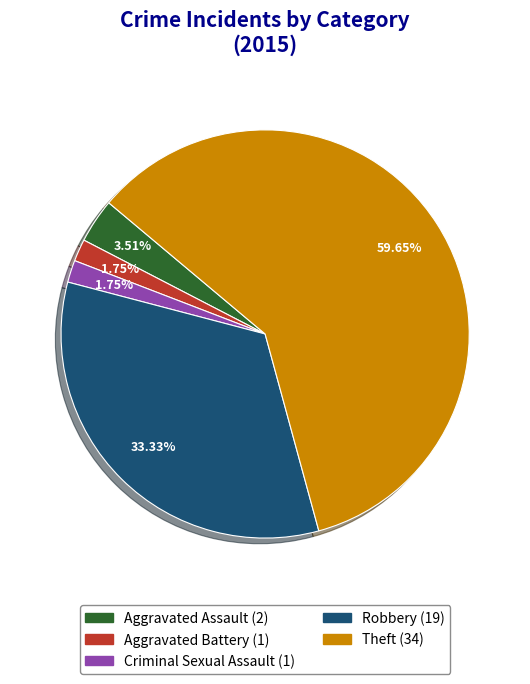

How many segments does this pie chart have?

5